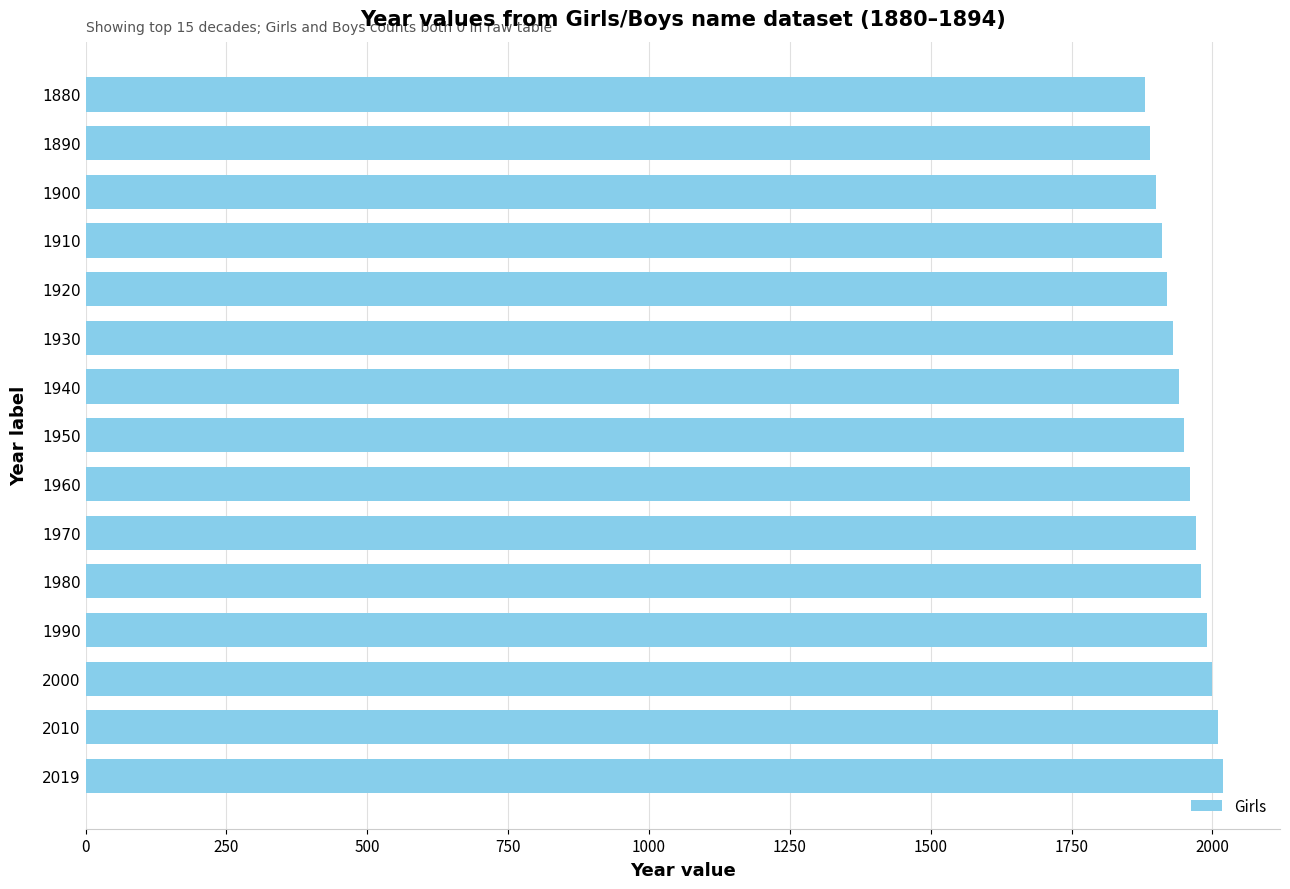

How many series are shown in this chart?

1